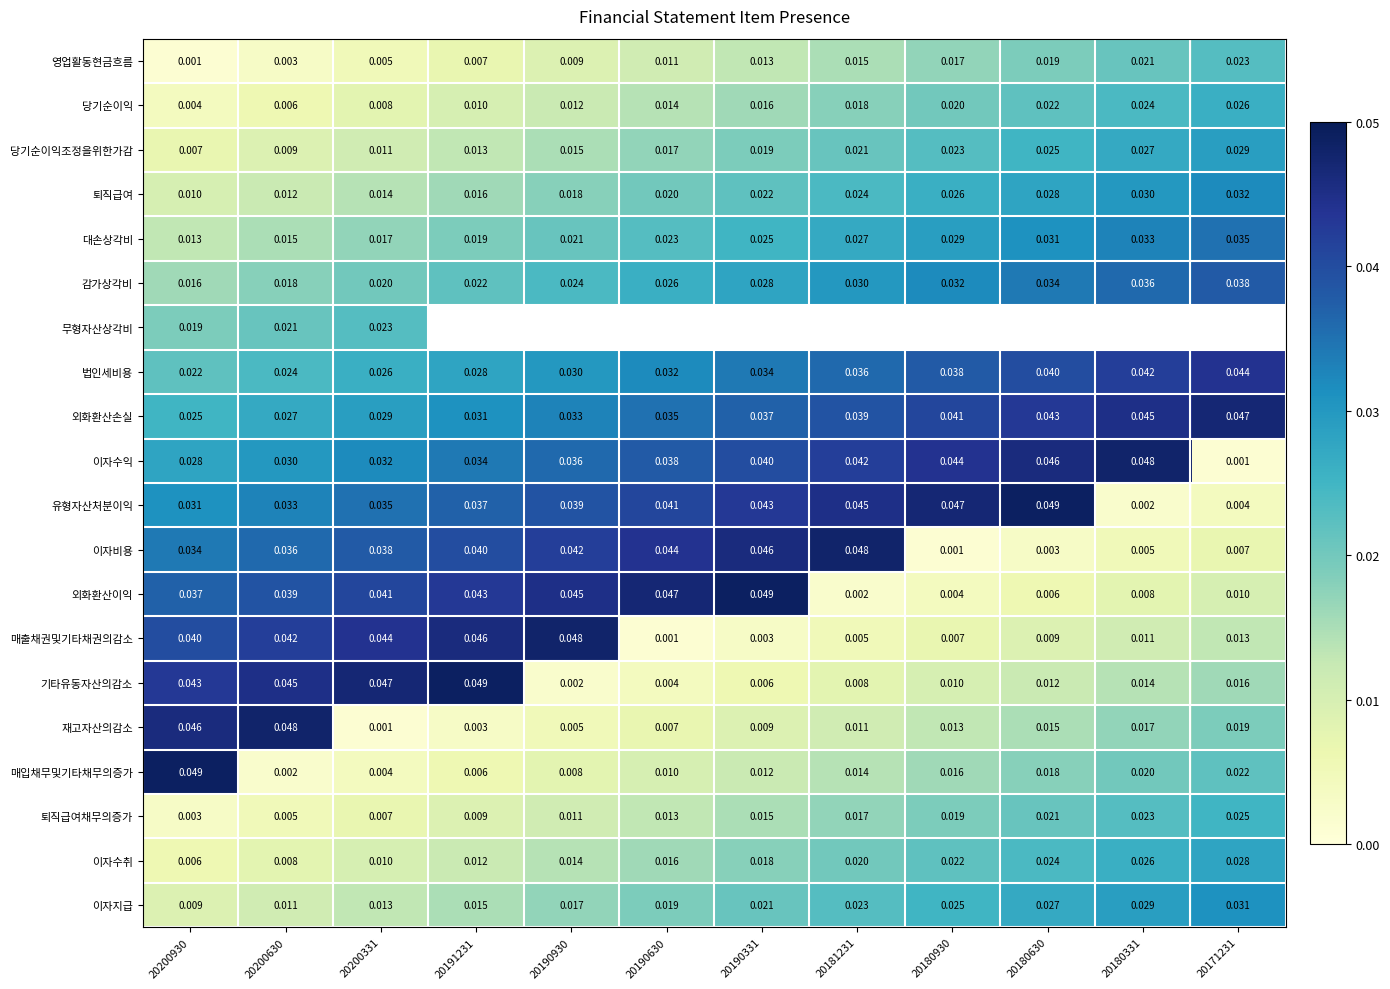

Is the value of 재고자산의감소 at 20171231 greater than the value of 이자비용 at 20171231?

Yes